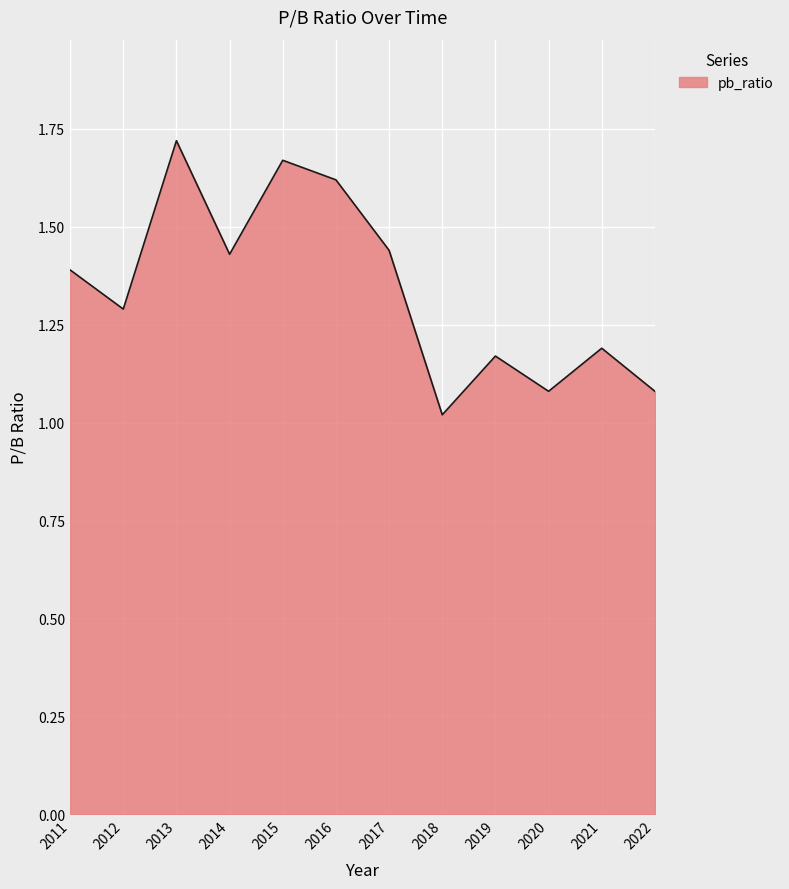

Between 2017 and 2020, which is larger?

2017